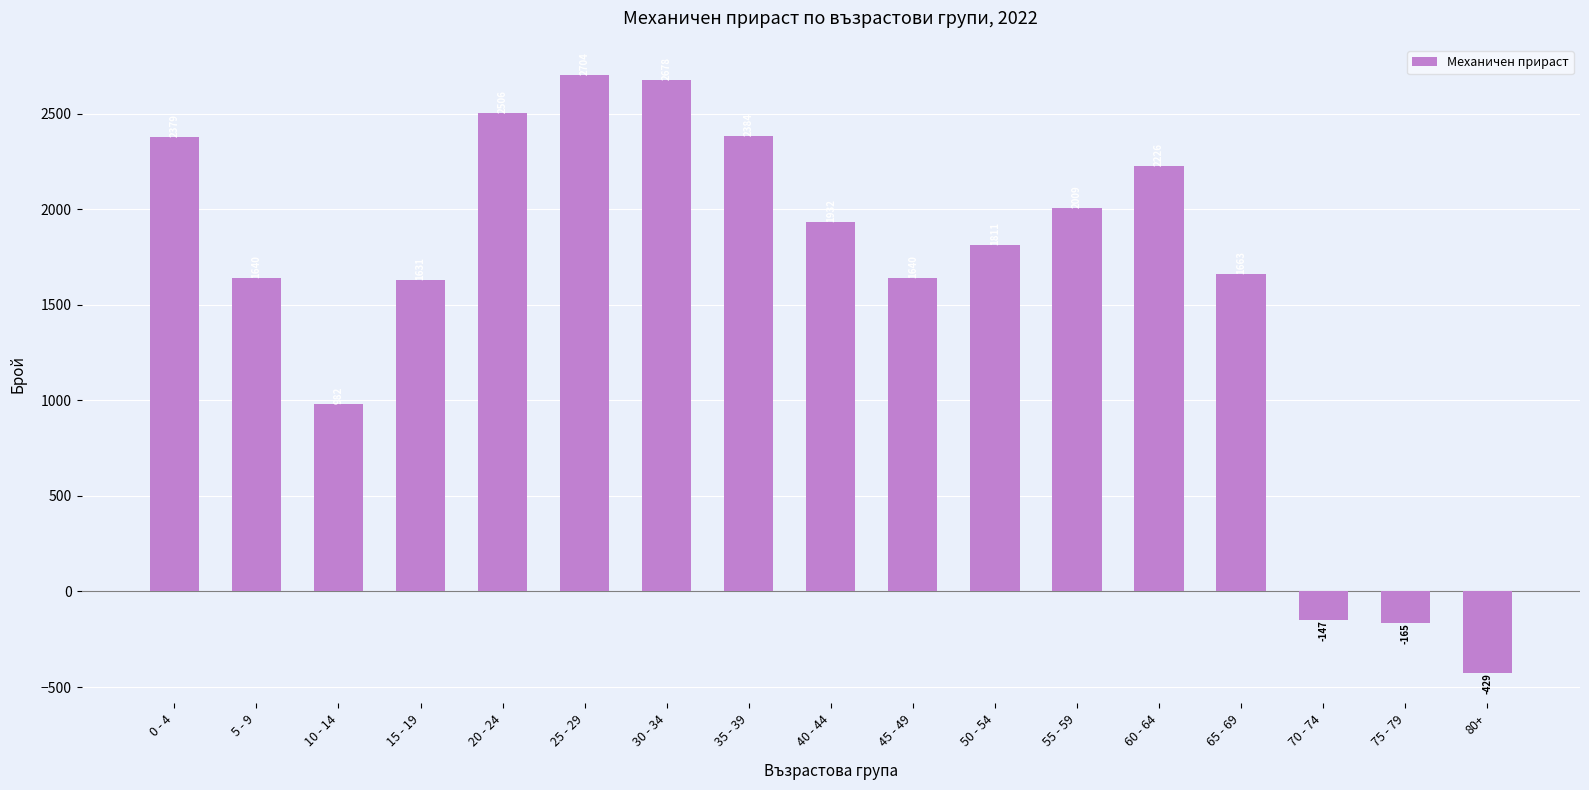

Reading left to right, extract all data points from this chart.

0 - 4=2379	5 - 9=1640	10 - 14=982	15 - 19=1631	20 - 24=2506	25 - 29=2704	30 - 34=2678	35 - 39=2384	40 - 44=1932	45 - 49=1640	50 - 54=1811	55 - 59=2009	60 - 64=2226	65 - 69=1663	70 - 74=-147	75 - 79=-165	80+=-429